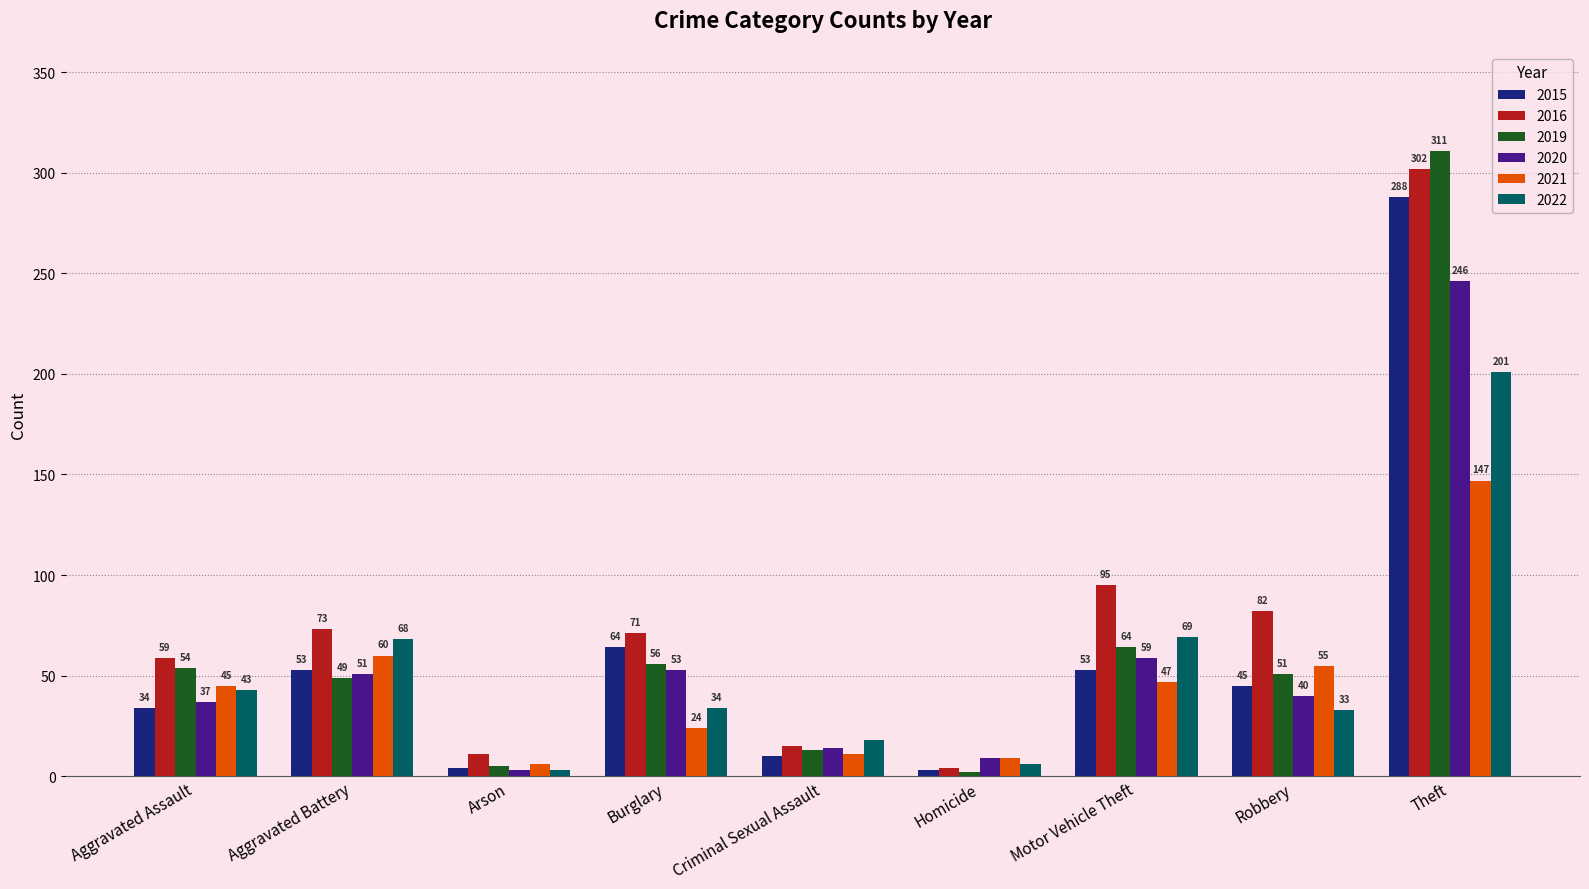

The value of 2022 at Robbery is 21. True or false?

False